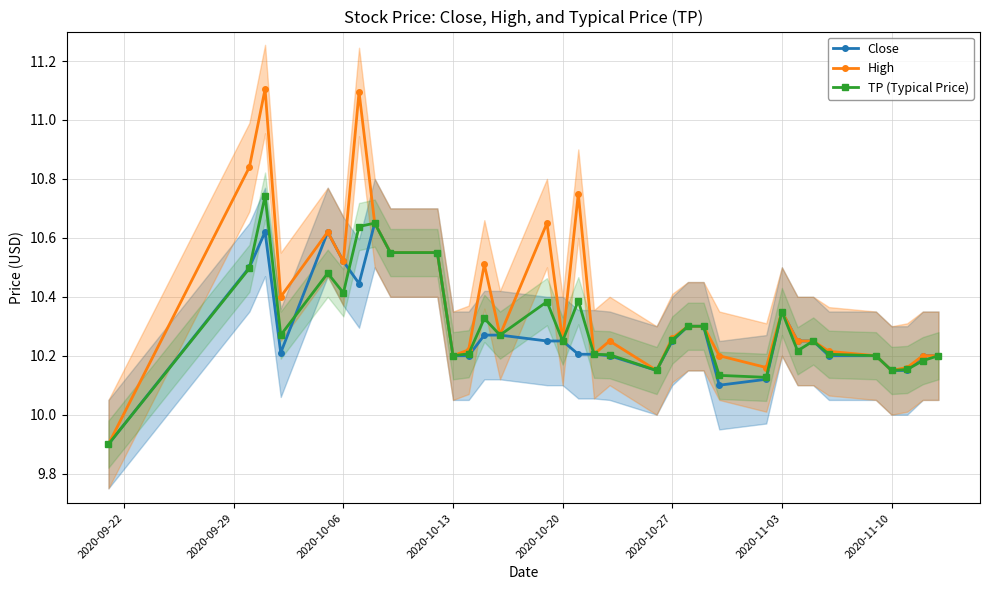

What are all the series names shown in the legend?

Close, High, TP (Typical Price)